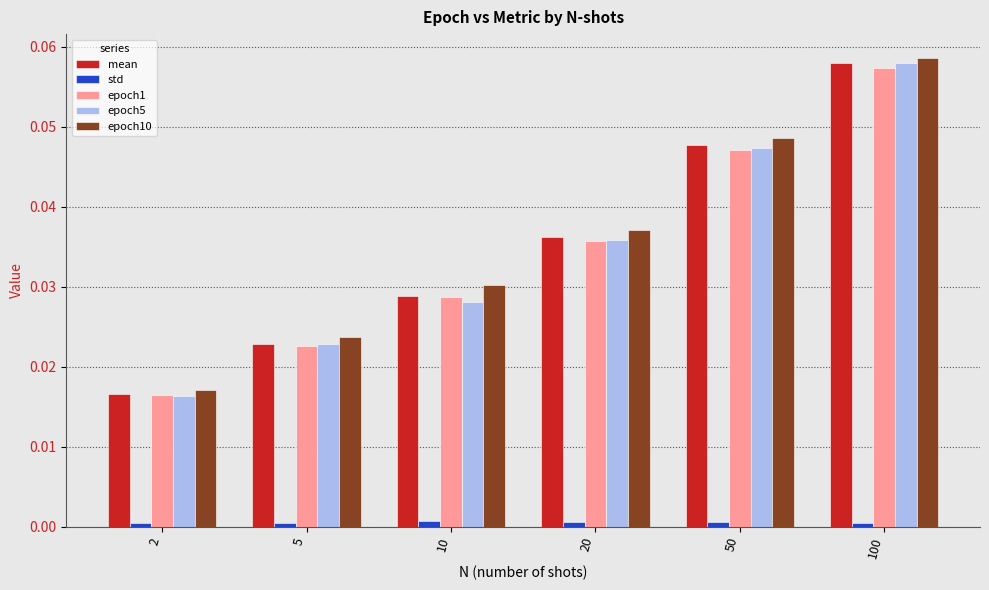

At which category is the sum across all series the highest?

100